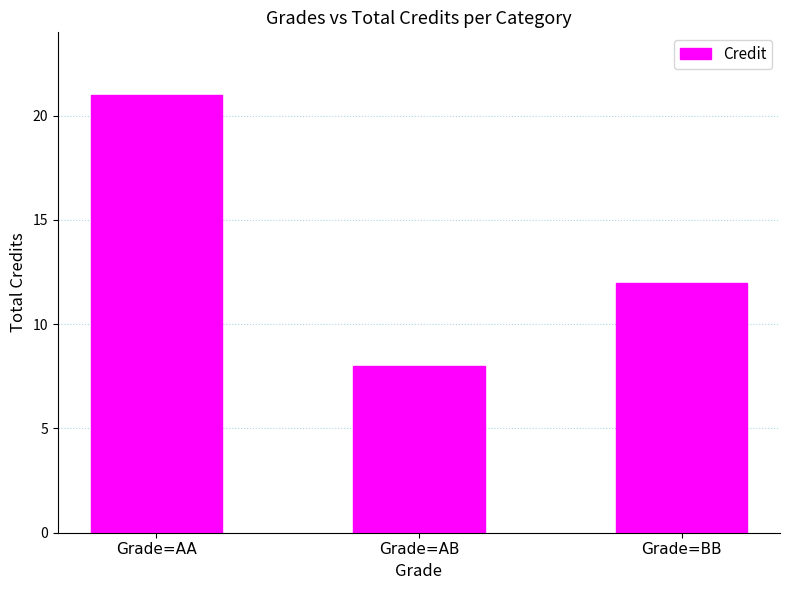

What is the change in value from Grade=AB to Grade=BB?

+4